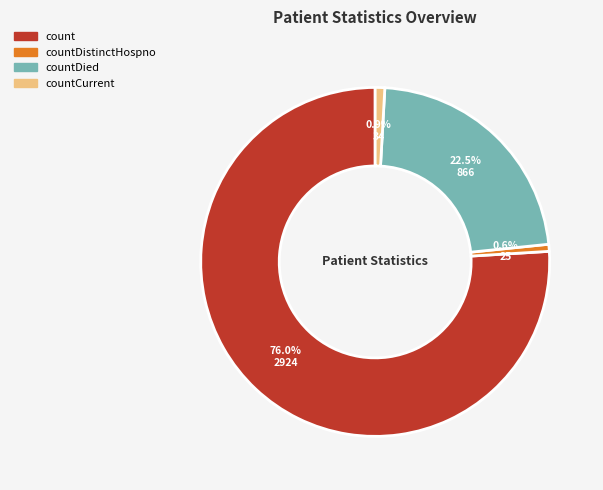

Is there any slice that represents more than half of the pie?

Yes